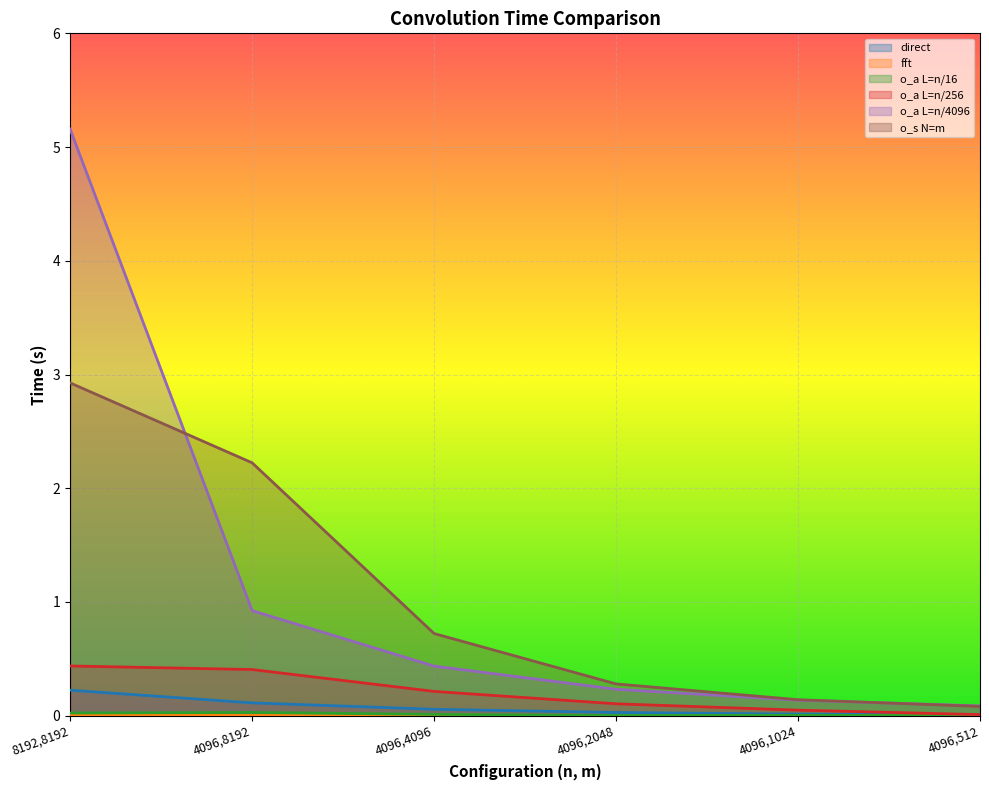

How many lines are shown in the chart?

6